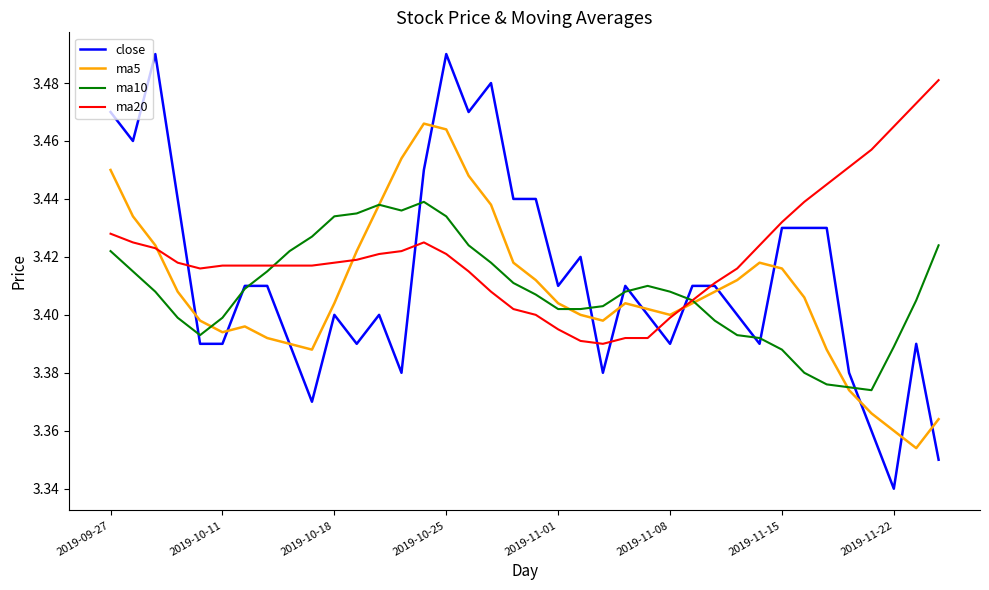

Count the ma5 values in the range 3 to 4.

38